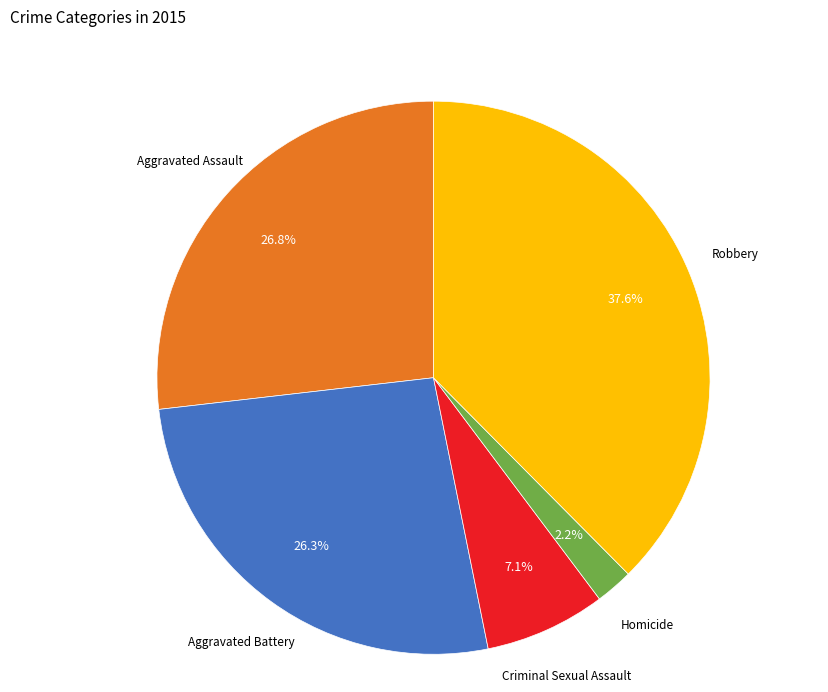

Is there a majority slice in this chart?

No